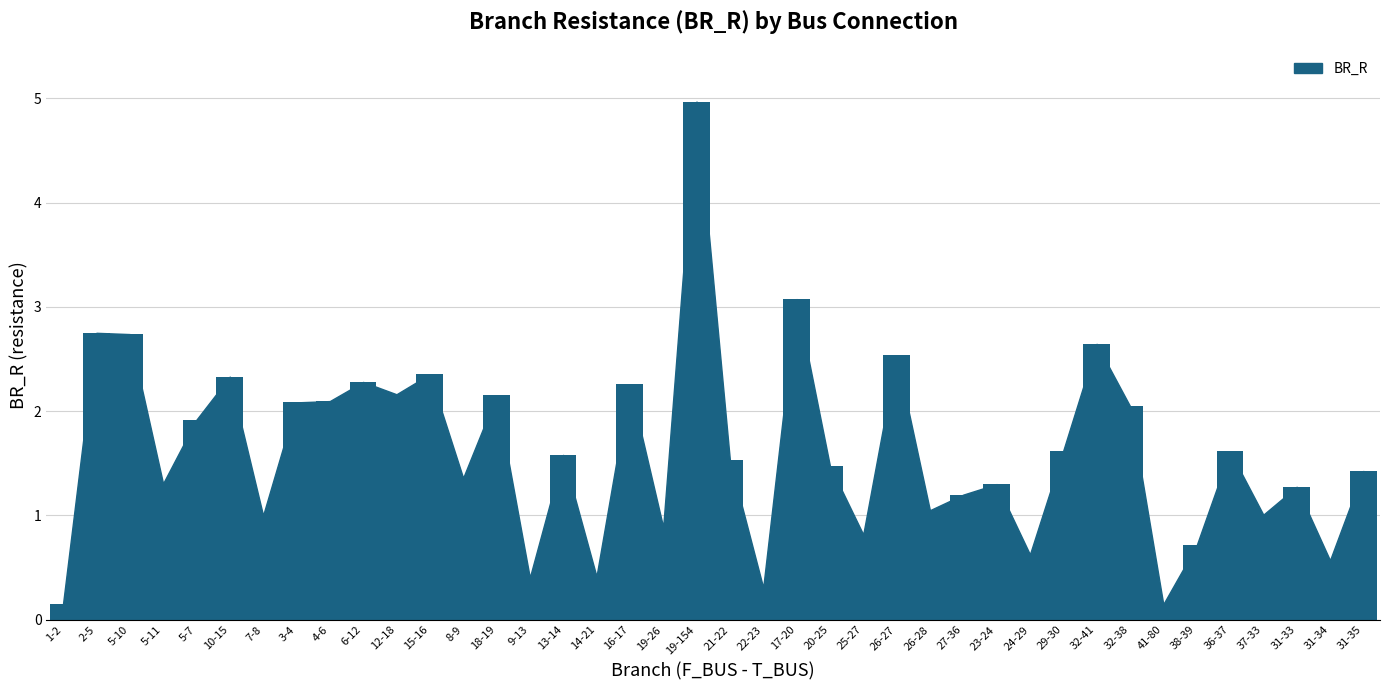

What is the sum of all values?

64.2